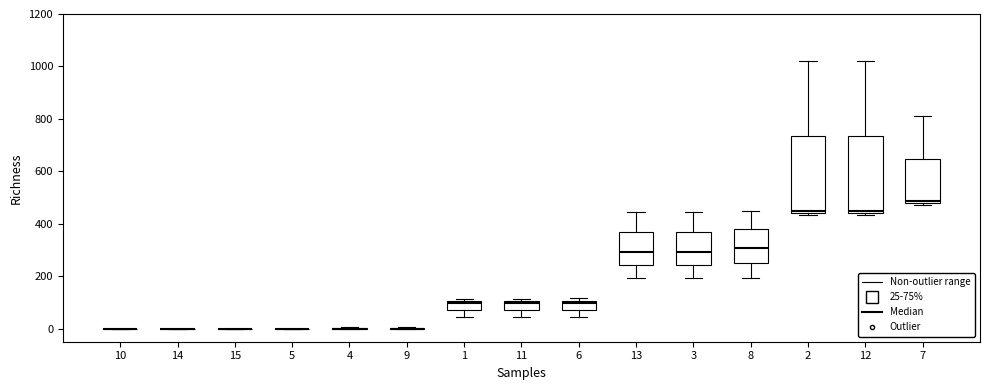

Reading left to right, transcribe this box plot: for each box, give where its median line is, the range the box spans, and where its two whiskers end, as read against the y-axis. The values are not printed on the chart, so give them approximately, as read against the axis.

10: box collapsed to a line at 0, whiskers 0 to 0
14: box collapsed to a line at 0, whiskers 0 to 0
15: box collapsed to a line at 0, whiskers 0 to 0
5: box collapsed to a line at 0, whiskers 0 to 0
4: box collapsed to a line at 0, whiskers 0 to 0
9: box collapsed to a line at 0, whiskers 0 to 0
1: median 100 (just below the box's upper edge), box 80 to 100, whiskers 40 to 120
11: median 100 (just below the box's upper edge), box 80 to 100, whiskers 40 to 120
6: median 100 (just below the box's upper edge), box 80 to 100, whiskers 40 to 120
13: median 300, box 240 to 360, whiskers 200 to 440
3: median 300, box 240 to 360, whiskers 200 to 440
8: median 300, box 260 to 380, whiskers 200 to 440
2: median 440 (just above the box's lower edge), box 440 to 740, whiskers 440 (just below the box's lower edge) to 1020
12: median 460, box 440 to 740, whiskers 440 (just below the box's lower edge) to 1020
7: median 480 (just above the box's lower edge), box 480 to 640, whiskers 480 (just below the box's lower edge) to 820